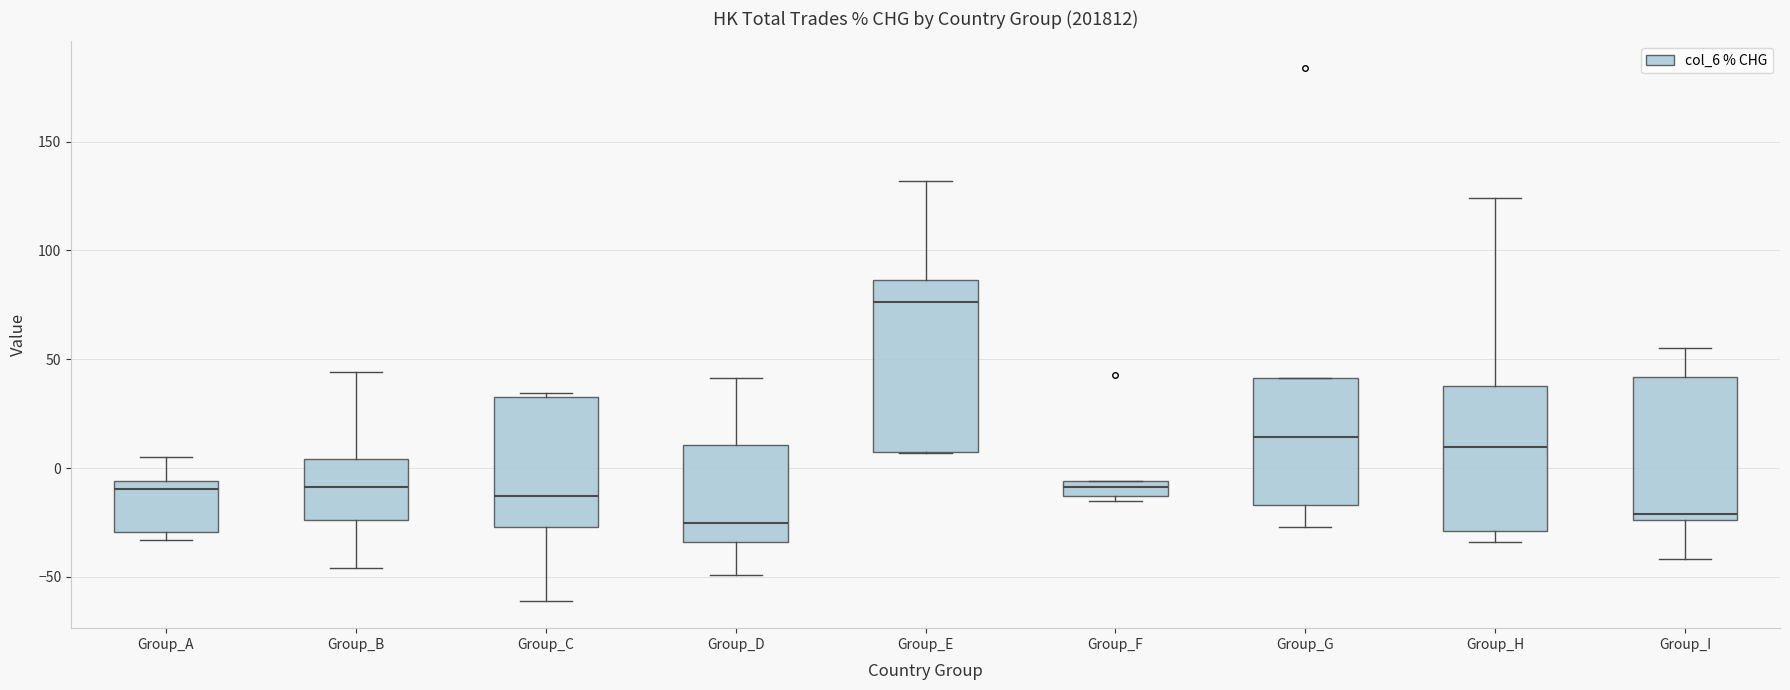

Which box is the tallest, from its lower edge to its upper edge?

Group_E